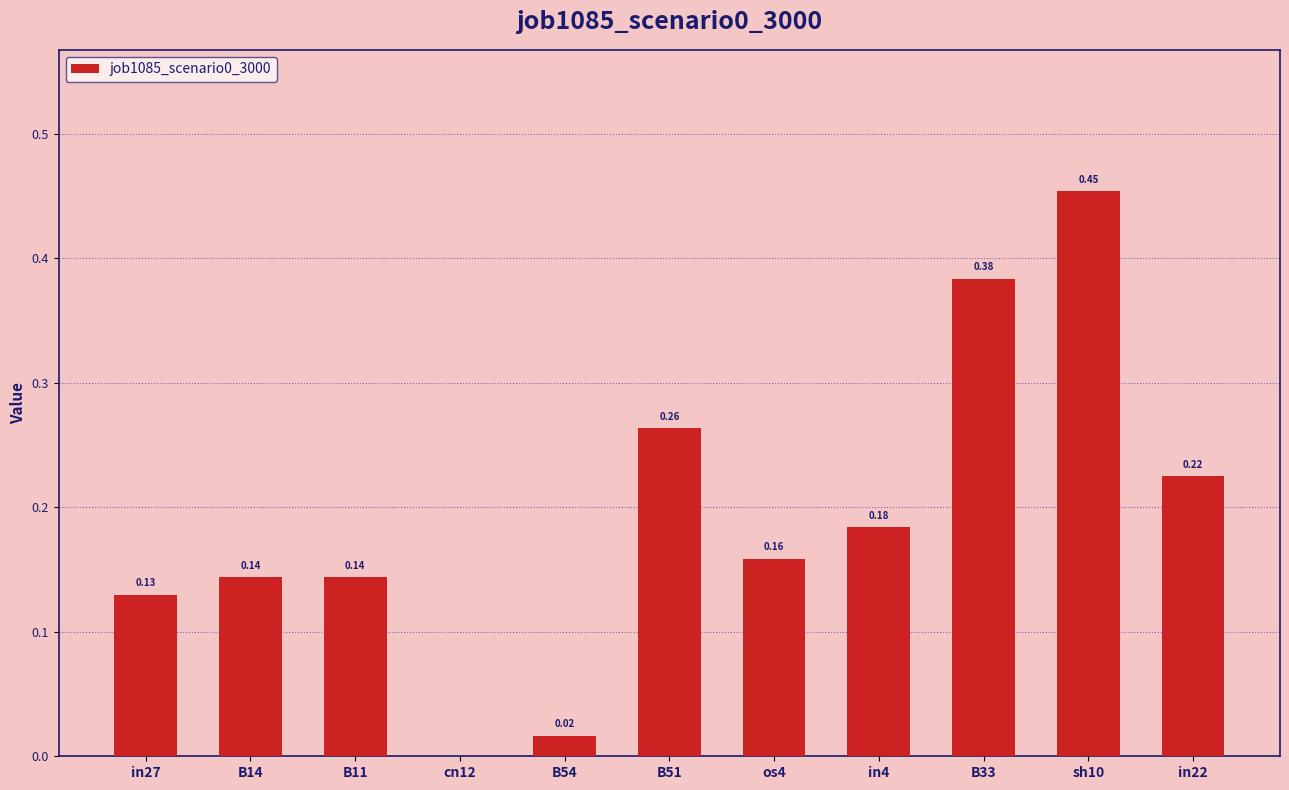

What is the sum of all values?

2.1